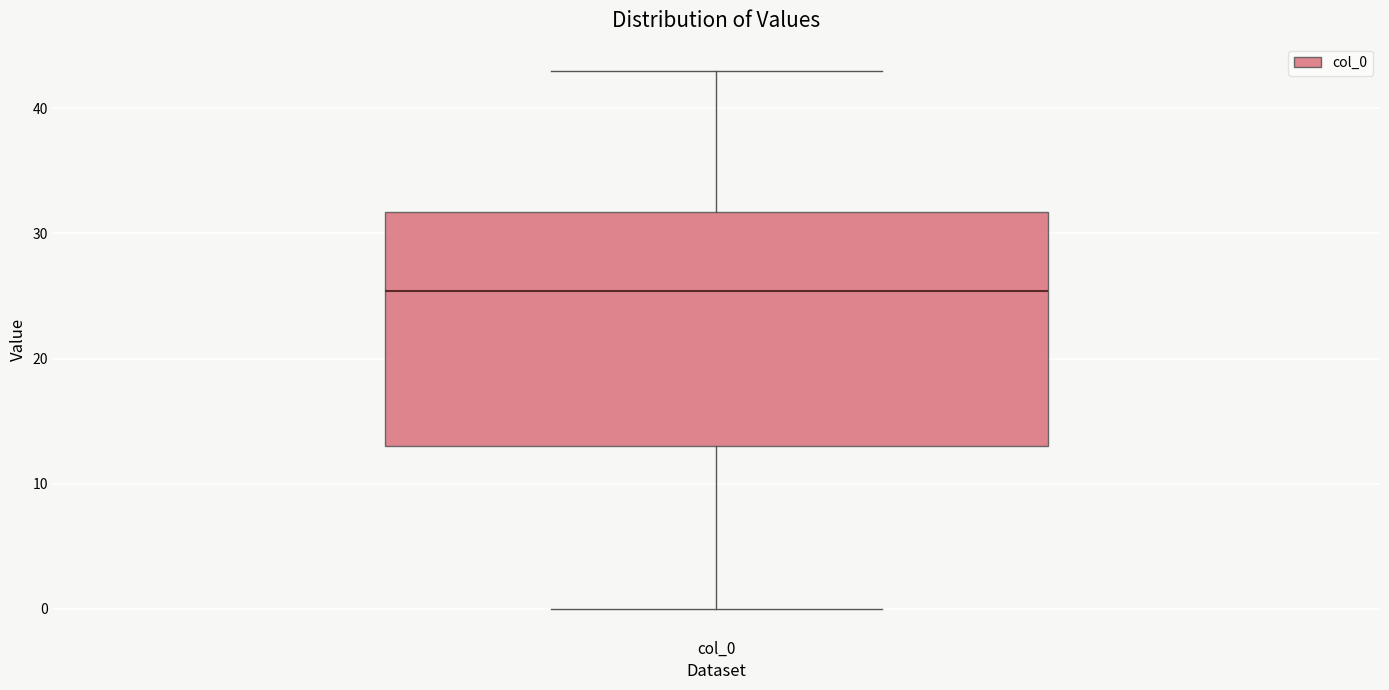

Transcribe this box plot: give where the median line is, the range the box spans, and where the two whiskers end, as read against the y-axis. The values are not printed on the chart, so give them approximately, as read against the axis.

median 25, box 13 to 32, whiskers 0 to 43